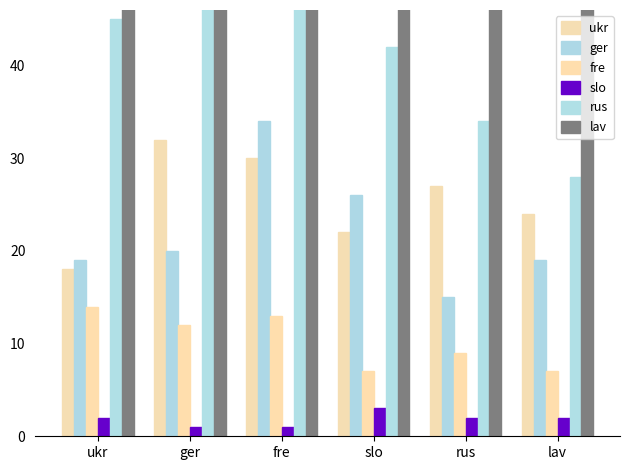

Which series has the largest range (max minus min)?

Total